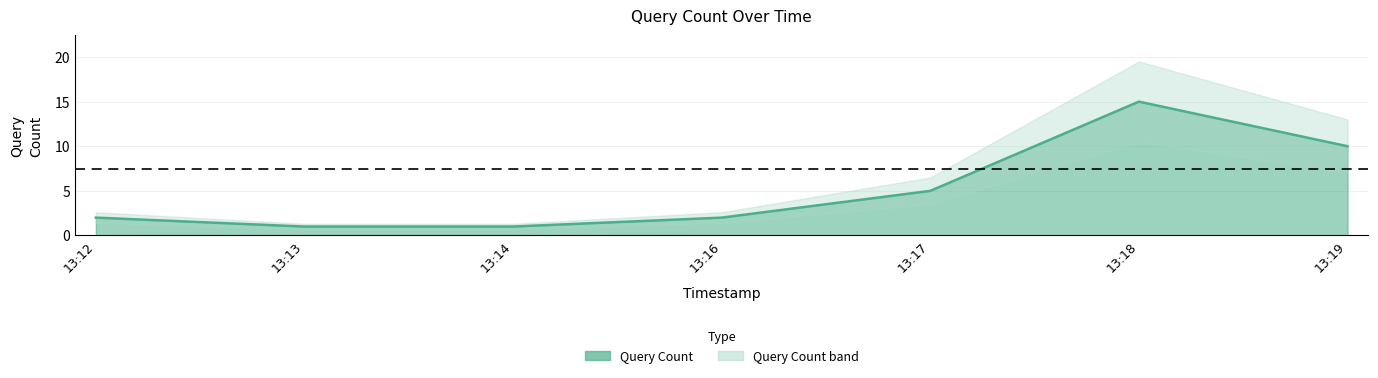

Where does the data first go above 2?

13:17